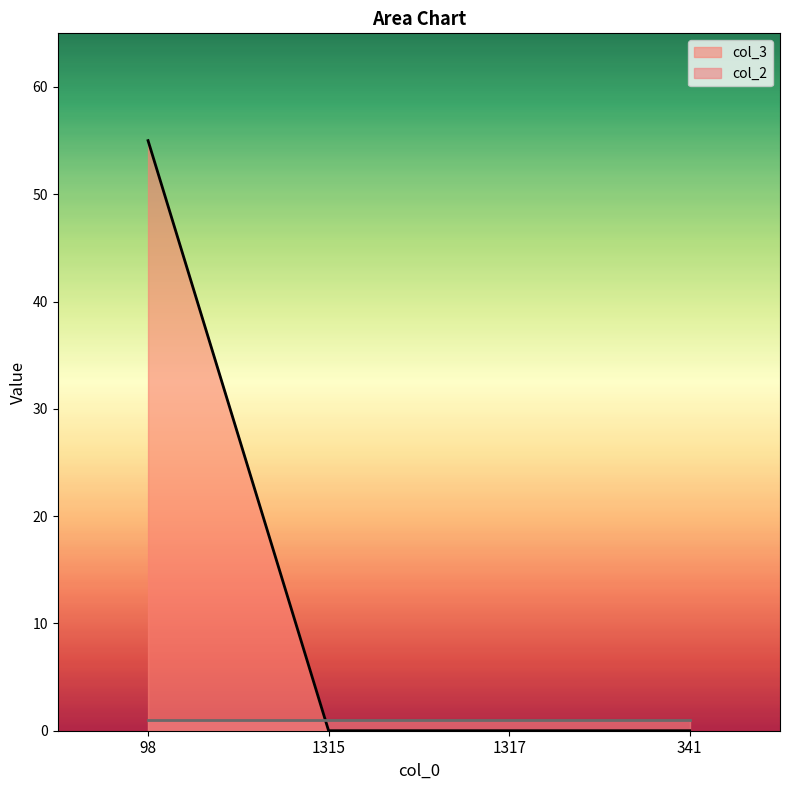

How many values exceed 0?

1